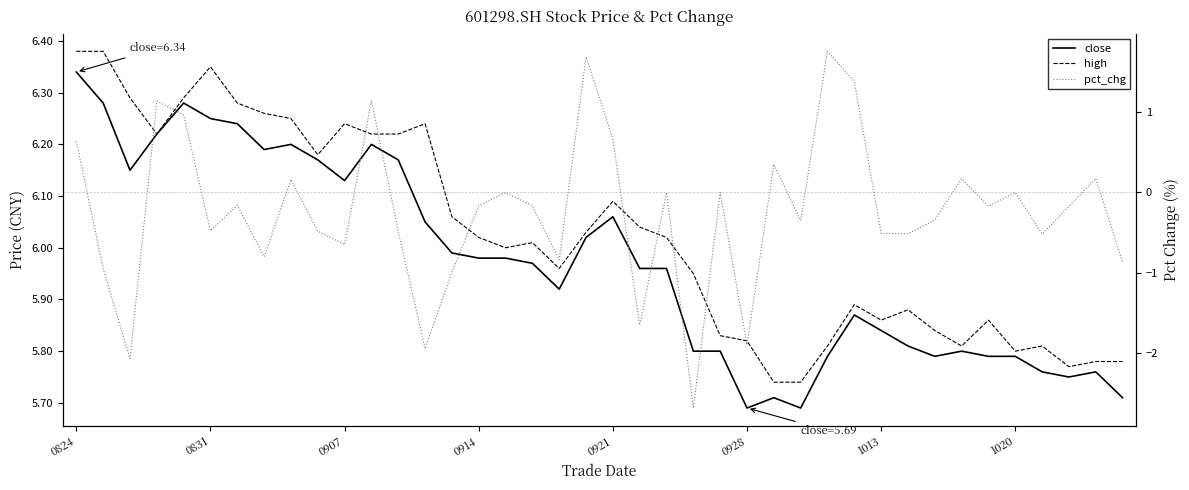

In pct_chg, how many points are lower than both neighbors (excluding endpoints)?

13